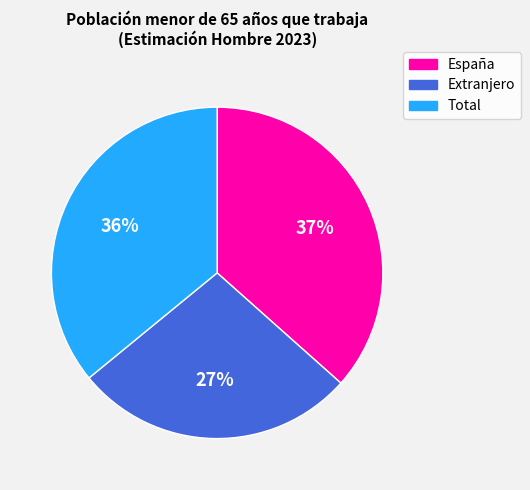

What percentage is the España slice, to the nearest percent?

37%